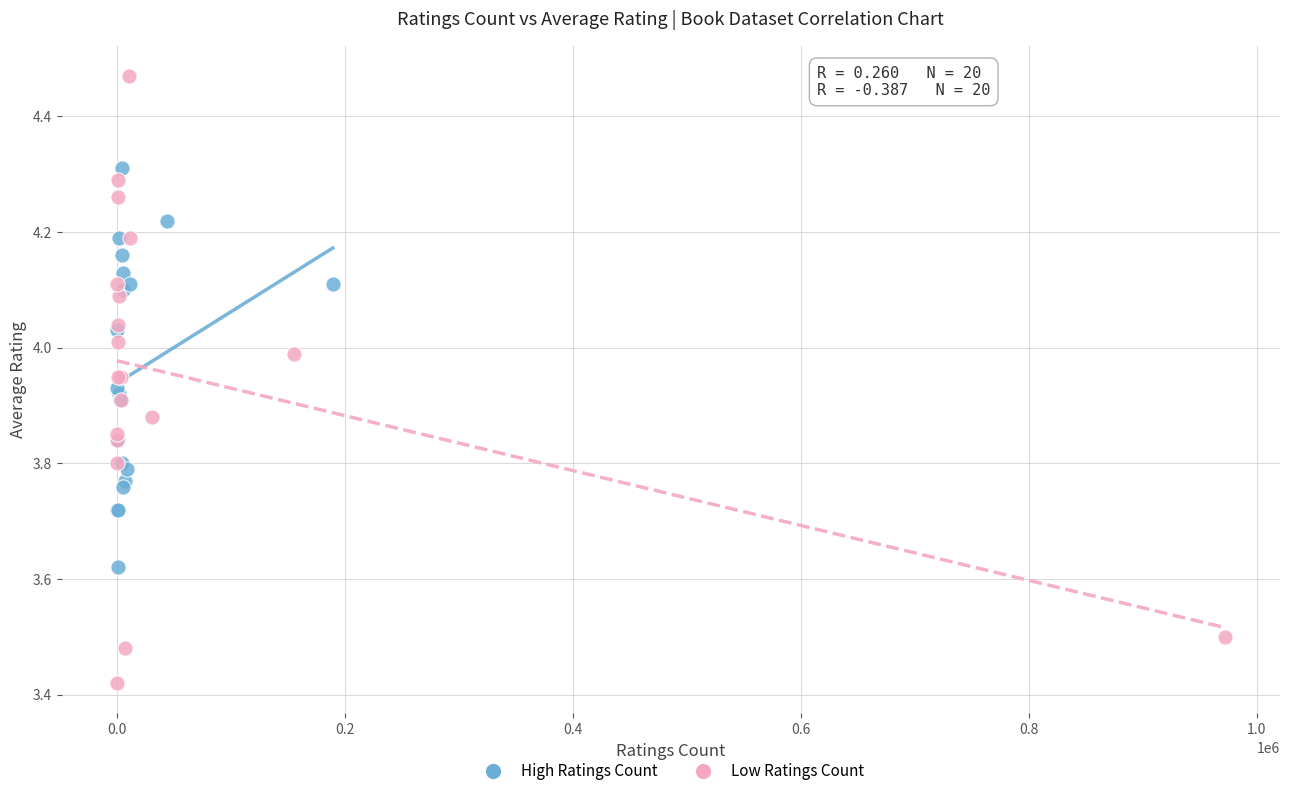

What are all the series names shown in the legend?

High Ratings Count, Low Ratings Count